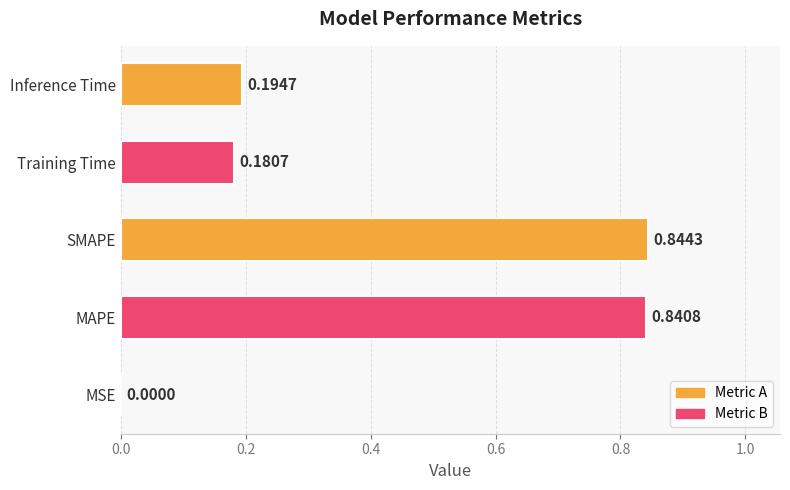

At which label is the value closest to 0?

MSE